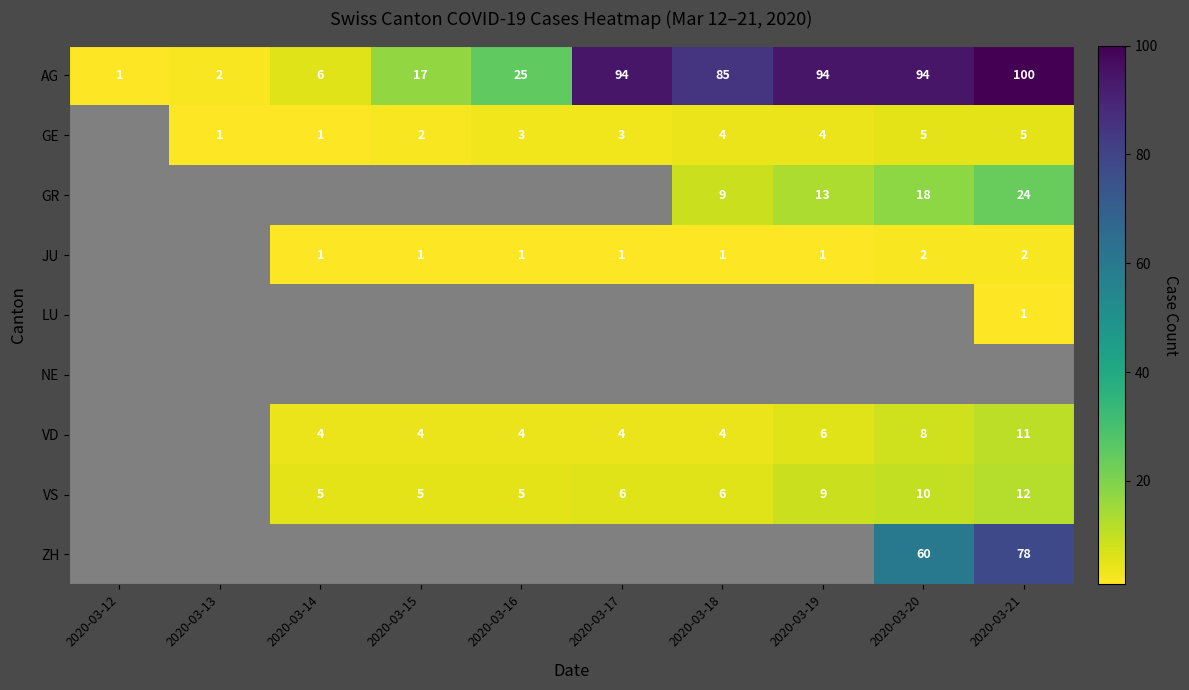

True or false: ZH has a value of 60 at 2020-03-20.

True